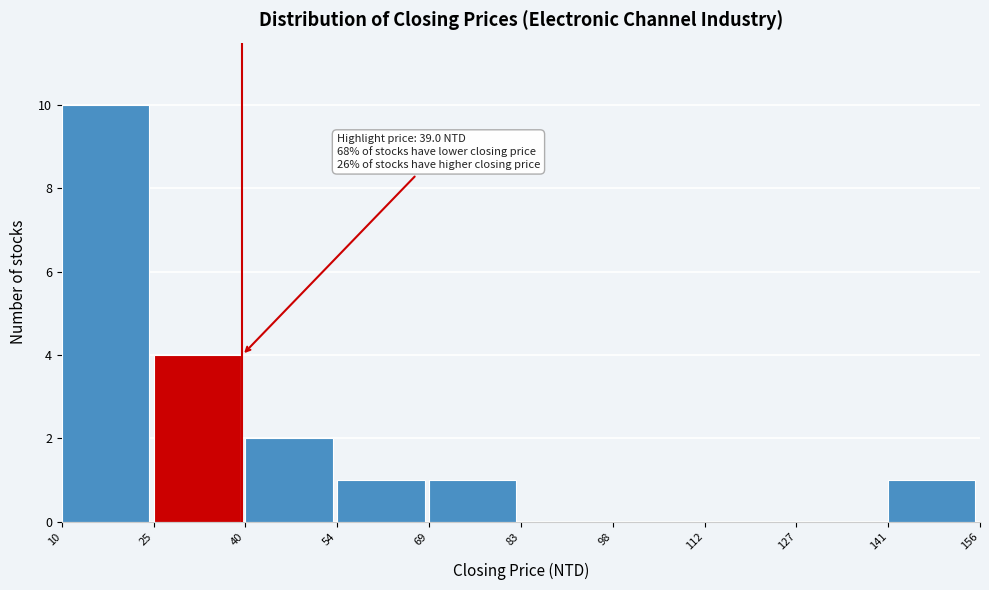

Over which range of the x-axis is the bar tallest?

10 to 25